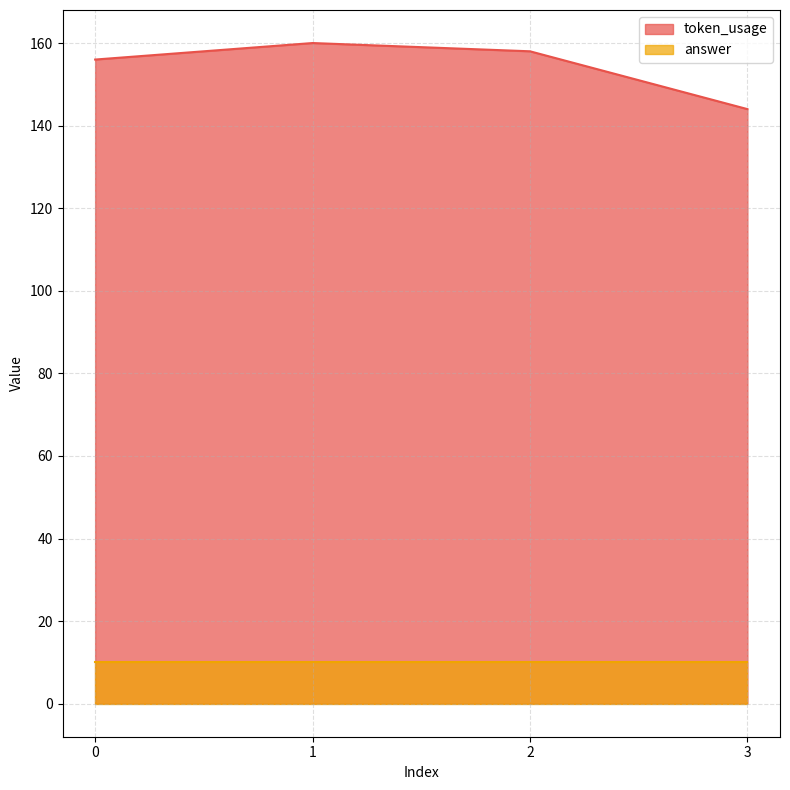

Which label corresponds to the largest value in the chart?

1